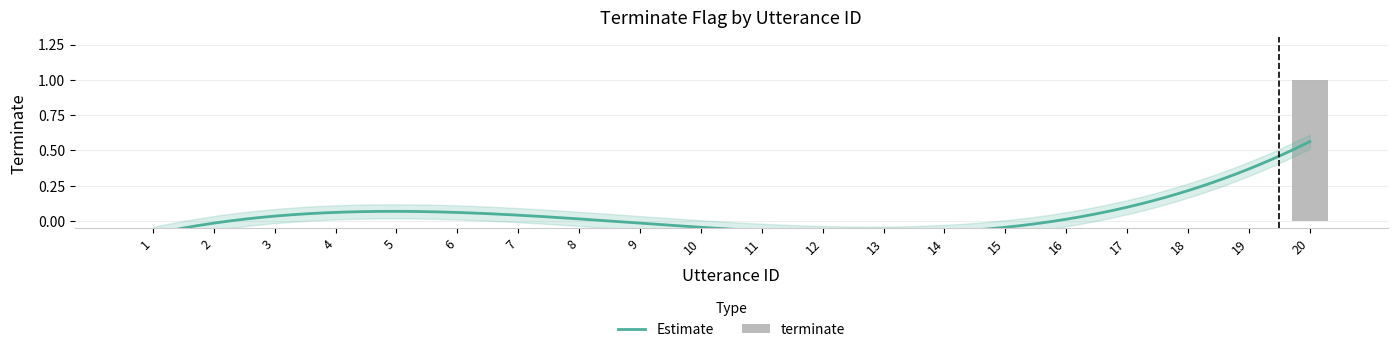

Reading left to right, what are all the values shown in this chart?

0	0	0	0	0	0	0	0	0	0	0	0	0	0	0	0	0	0	0	1